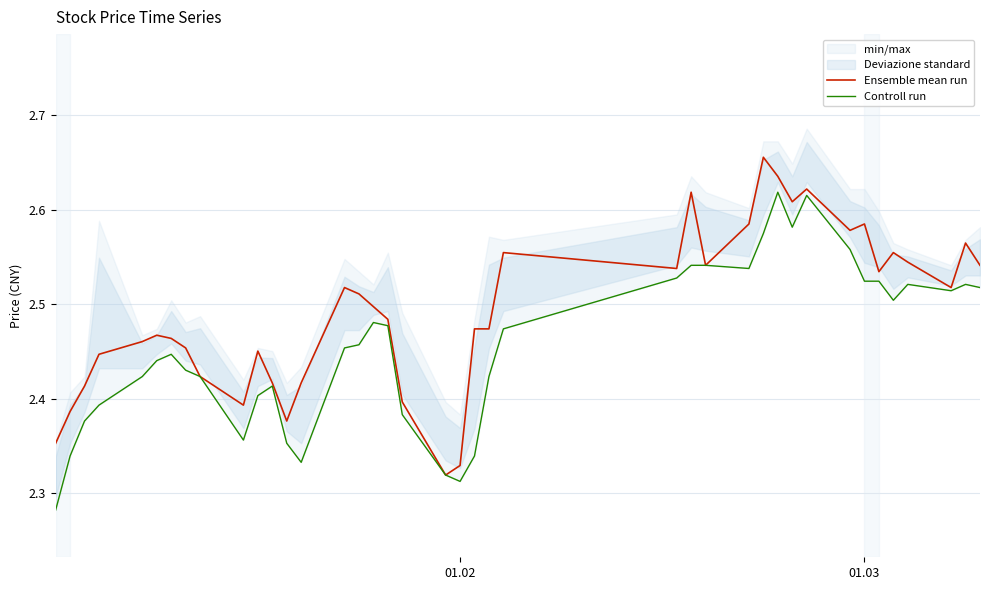

Which category has the highest value in the Controll run series?

29